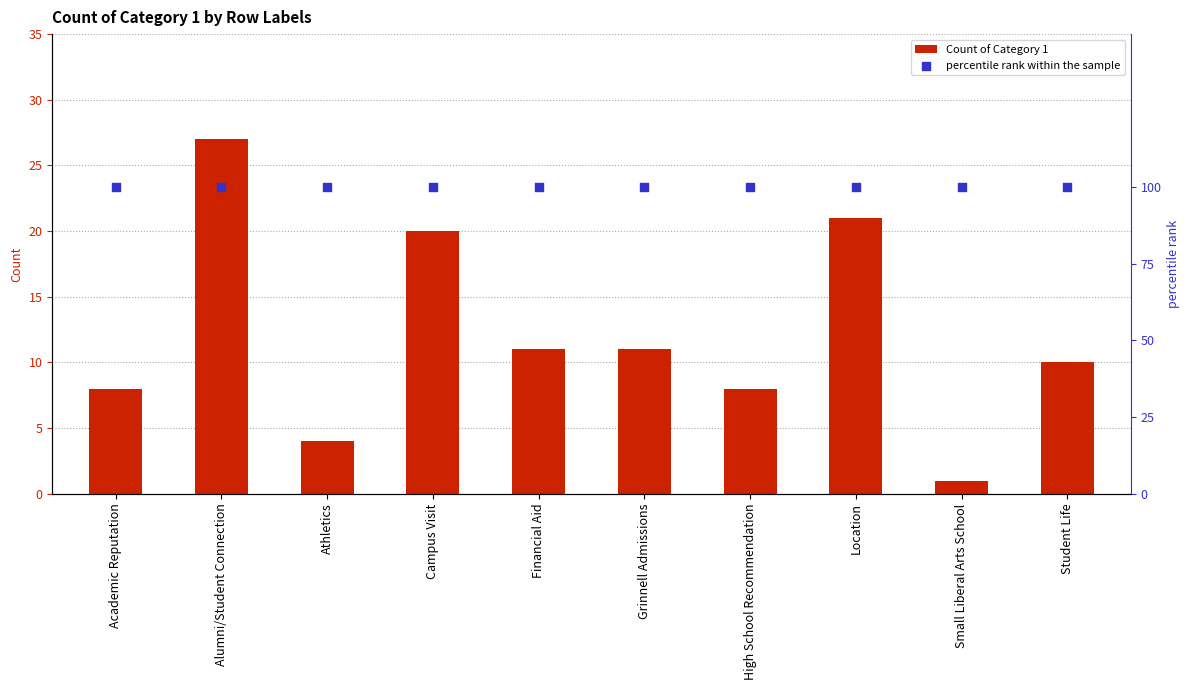

At which category is the sum across all series the highest?

Alumni/Student Connection